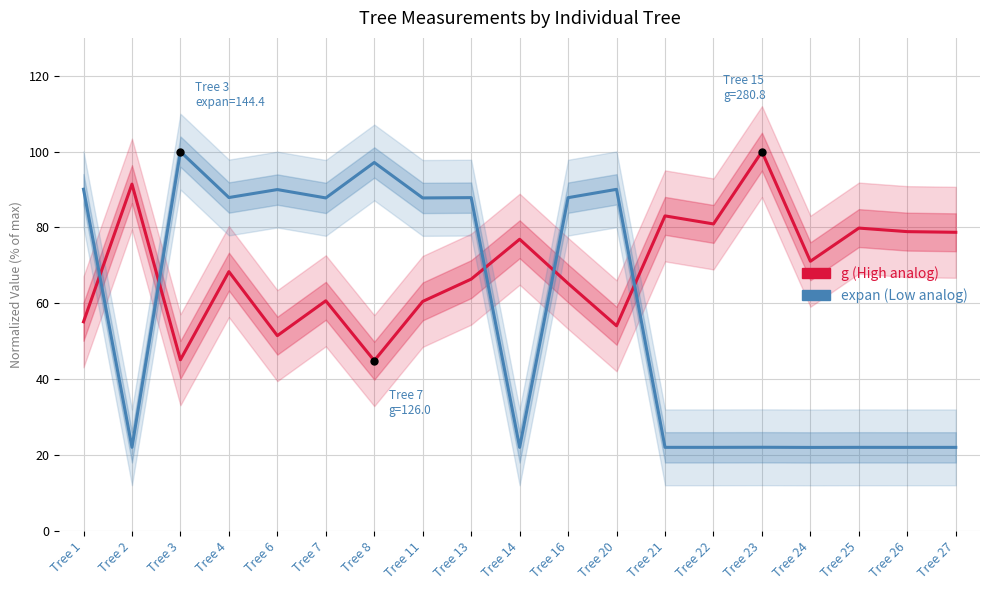

What is the highest value of the g (basal area) series?

100.0